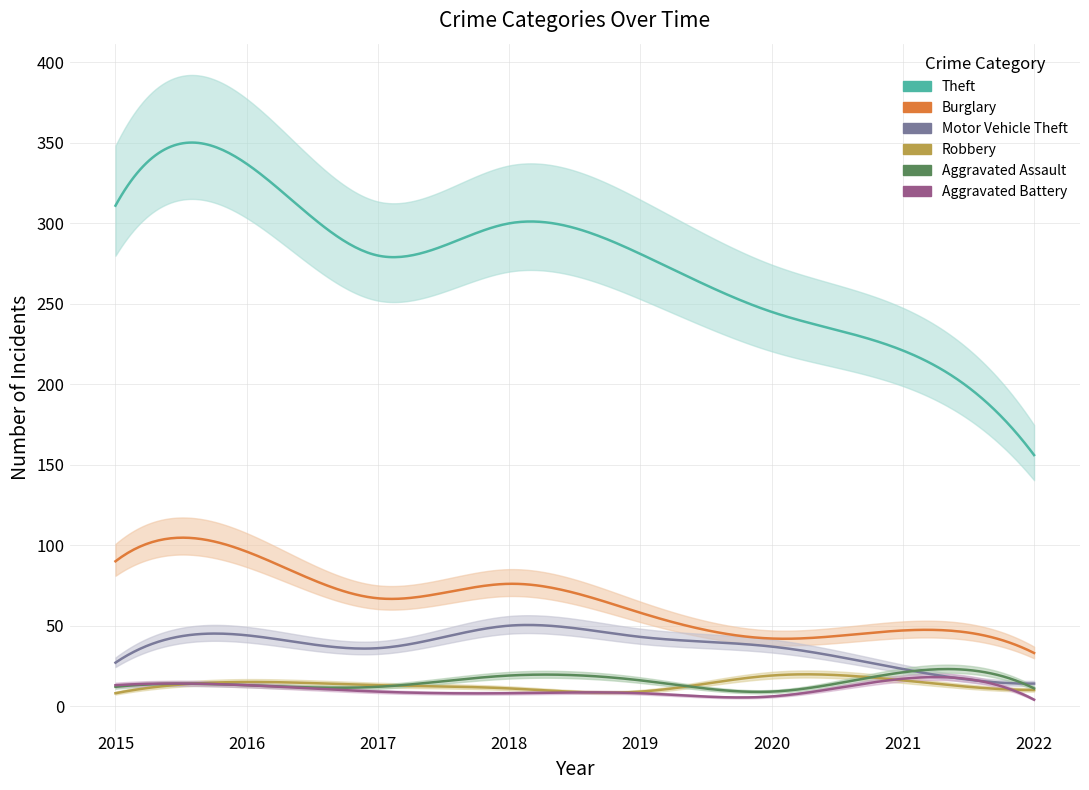

List the labels in order of Robbery value, largest first.

2020, 2021, 2016, 2017, 2018, 2022, 2019, 2015